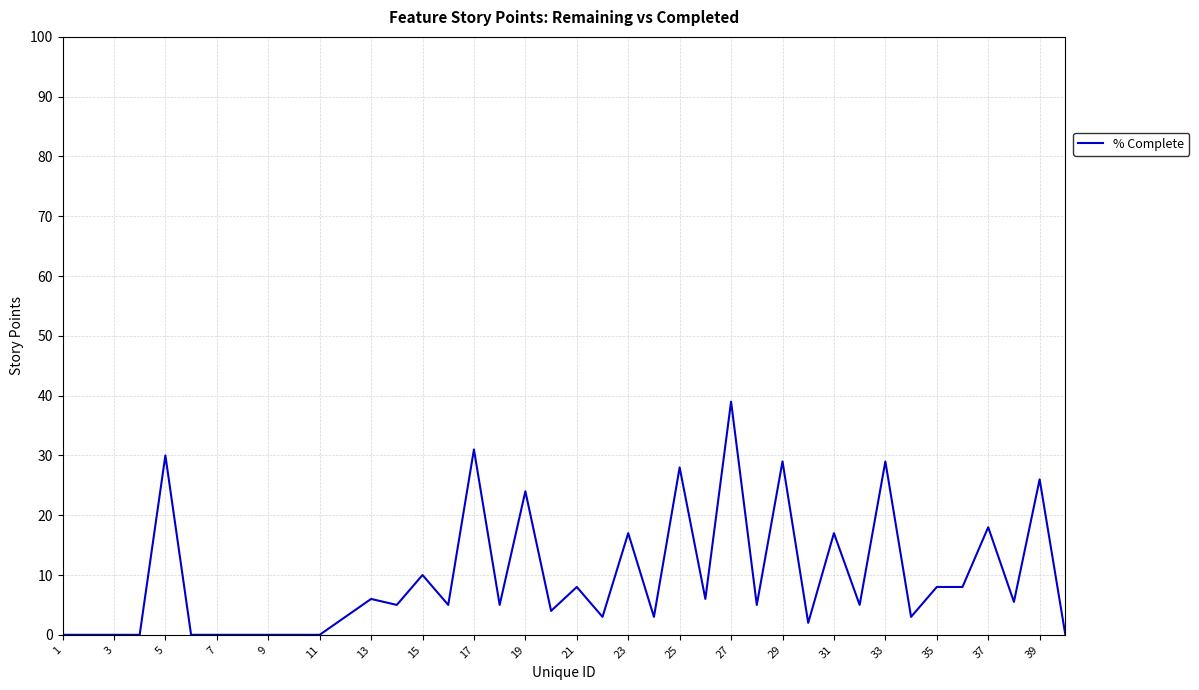

Does the chart have visible grid lines?

Yes